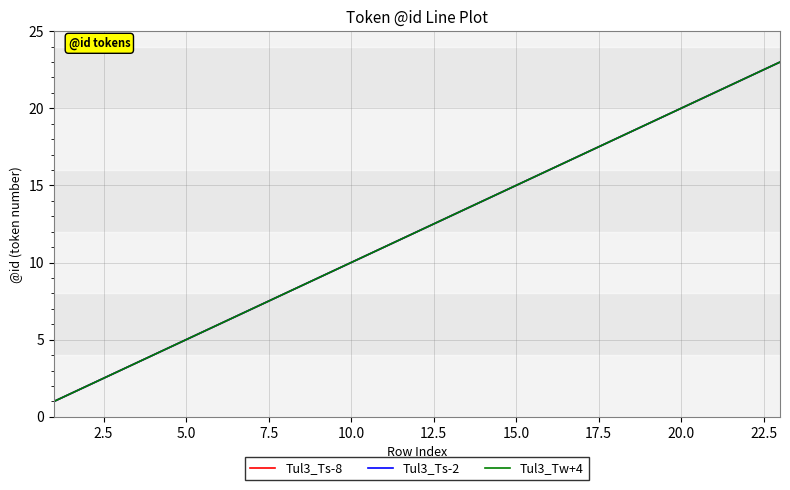

What is the difference between the second highest and second lowest values in the Tul3_Ts-8 series?

20